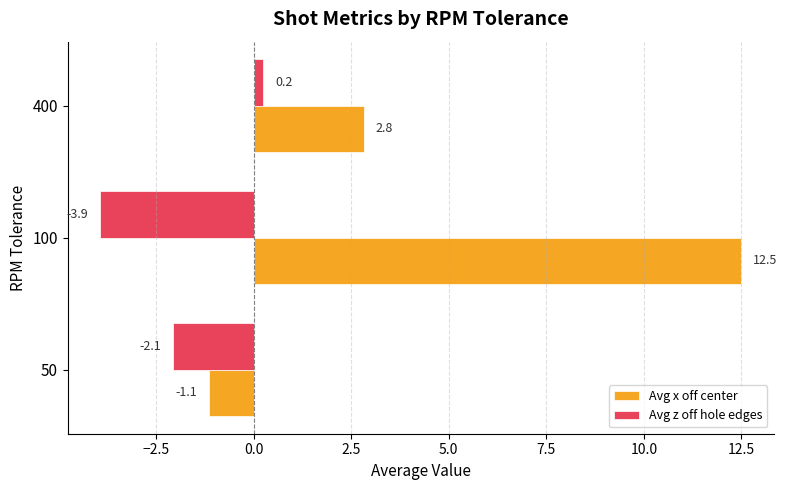

At which category is the sum across all series the highest?

100